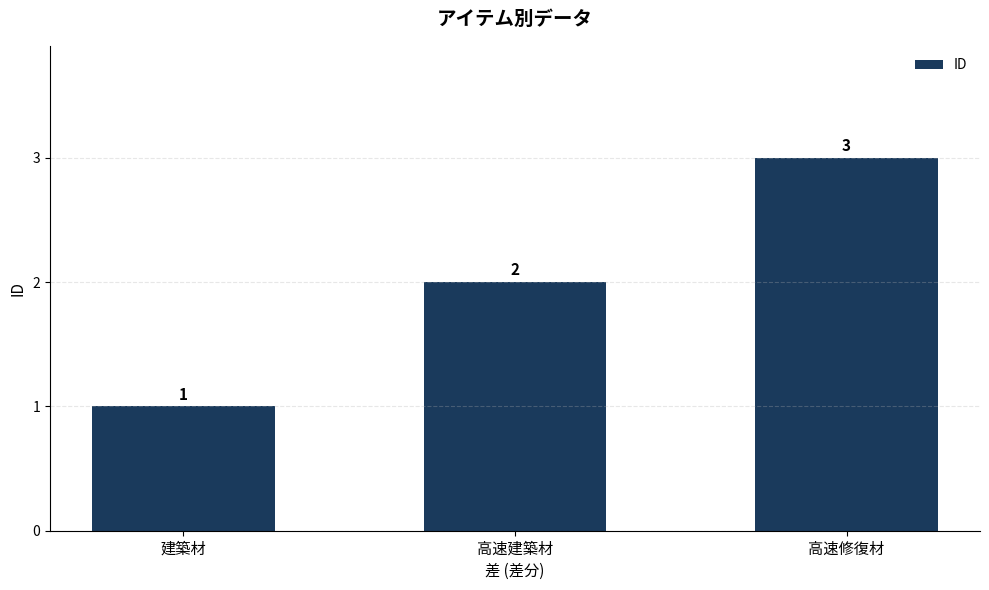

Which has a higher value, 高速建築材 or 高速修復材?

高速修復材